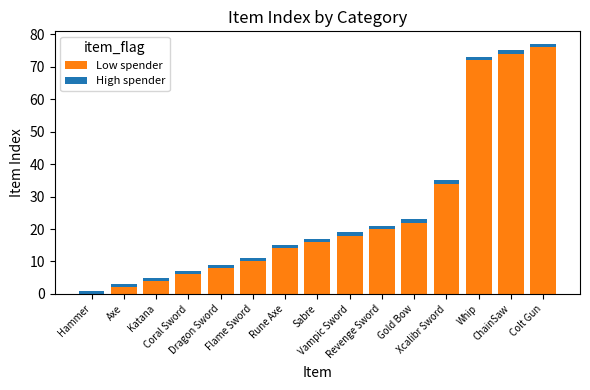

What is the maximum value for Low spender?

76